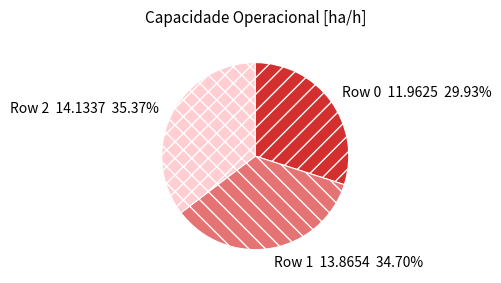

Do Row 0 and Row 1 together represent more than half of the pie?

Yes